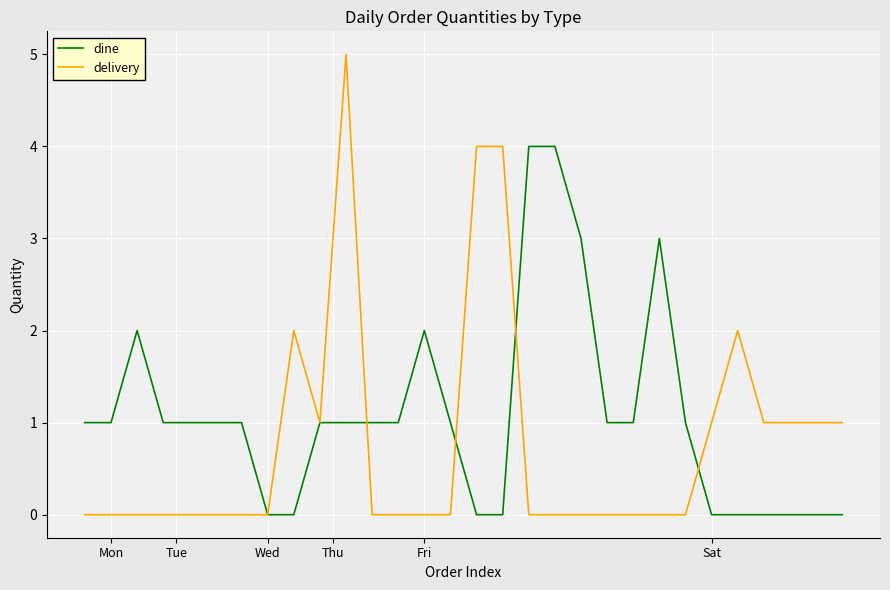

Which series has the widest spread of values?

delivery